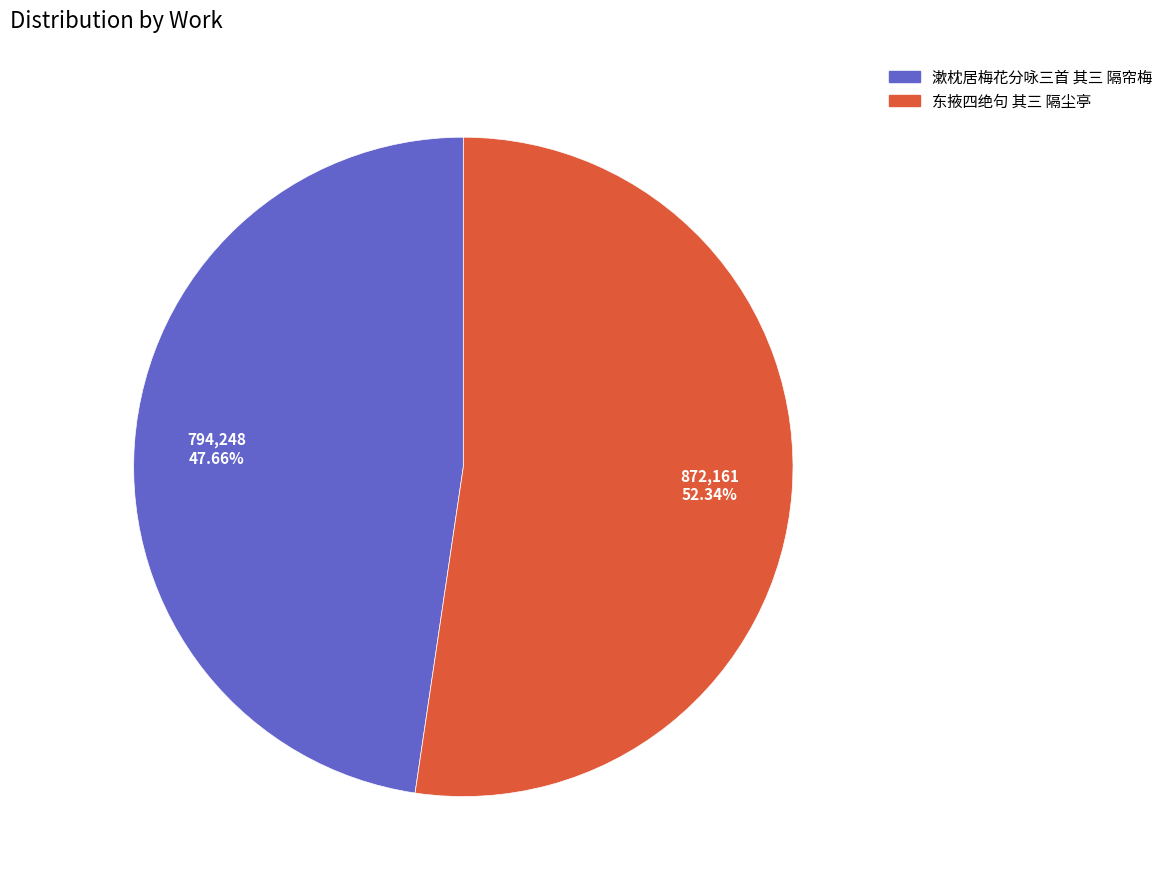

Which slice is the smallest?

漱枕居梅花分咏三首 其三 隔帘梅